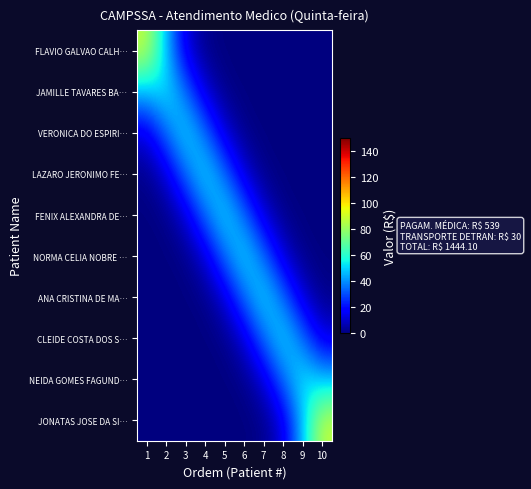

Which label corresponds to the smallest value in the chart?

8